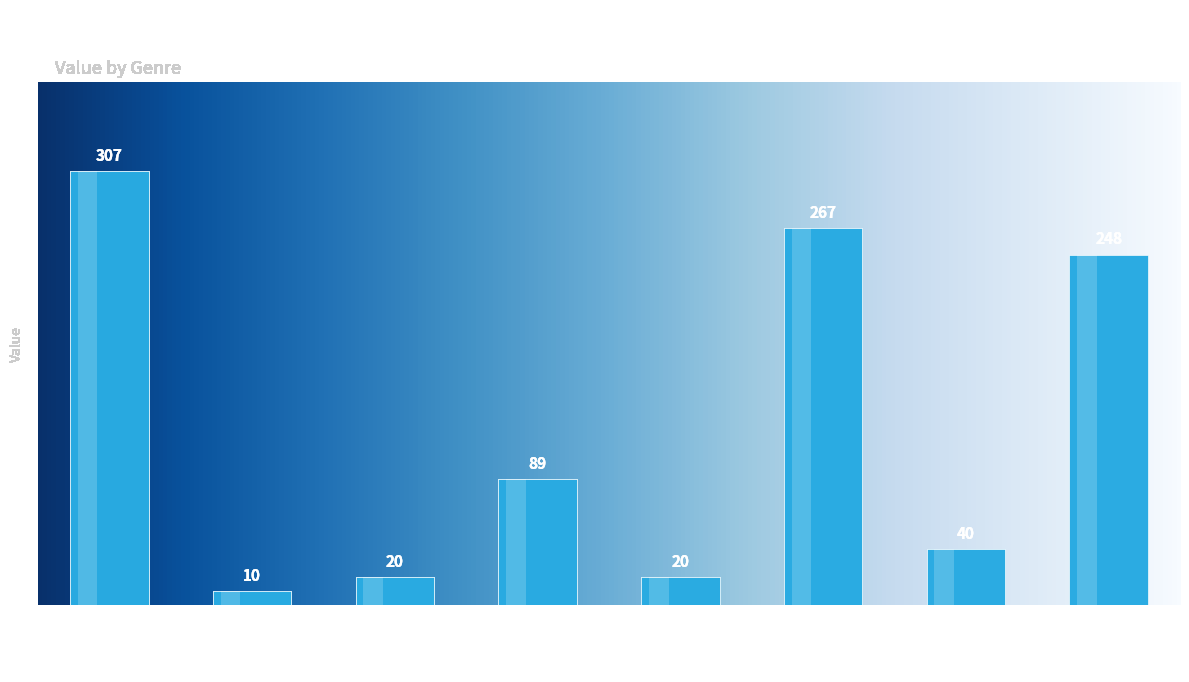

Reading right to left, what are all the values shown in this chart?

248	40	267	20	89	20	10	307